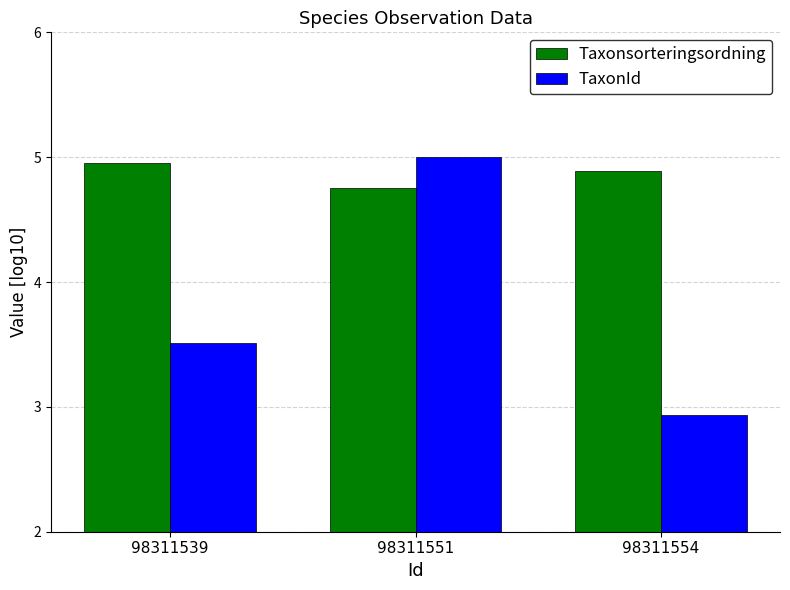

What is the total value across all series at 98311539?

8.5